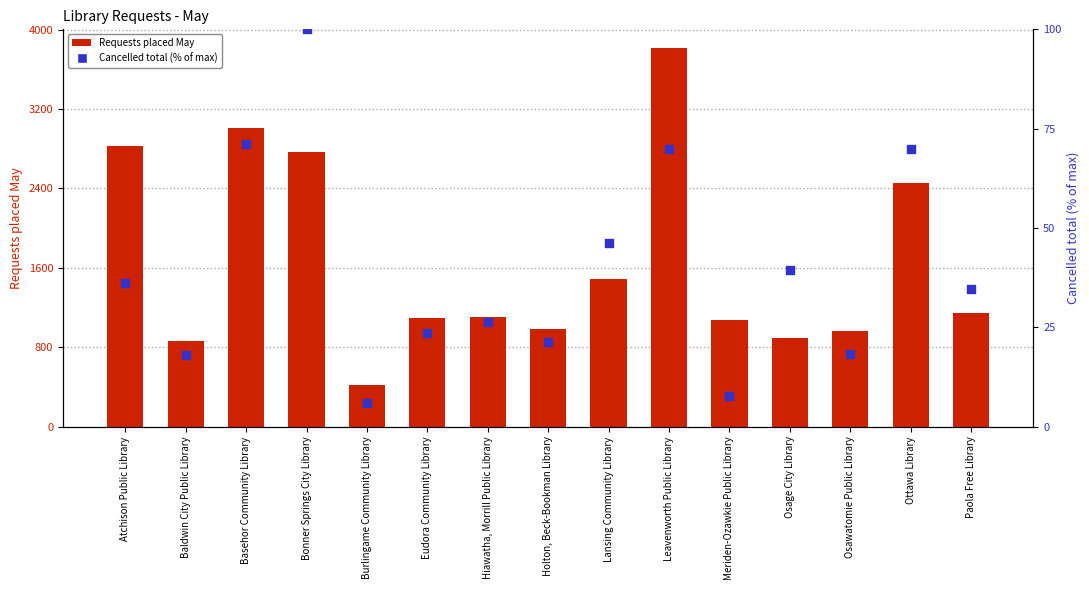

Which series has the largest Y range (max minus min)?

Requests placed May